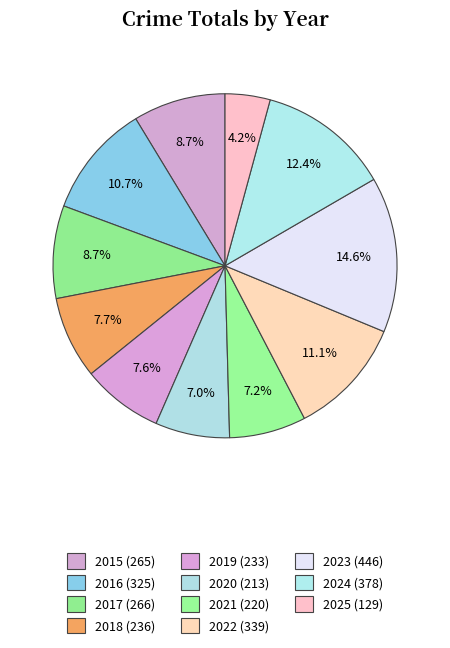

Does 2016 account for over 50% of the chart?

No